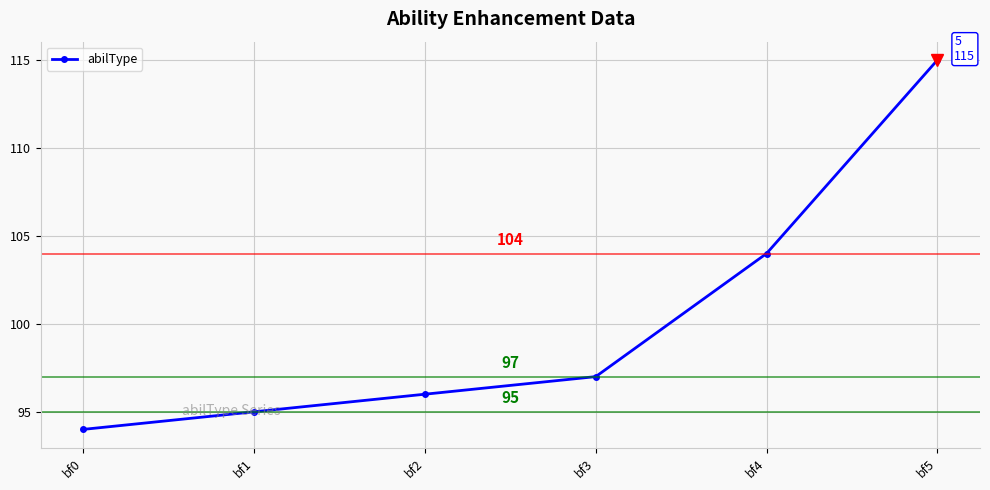

Reading left to right, list all the values displayed in this chart.

94	95	96	97	104	115